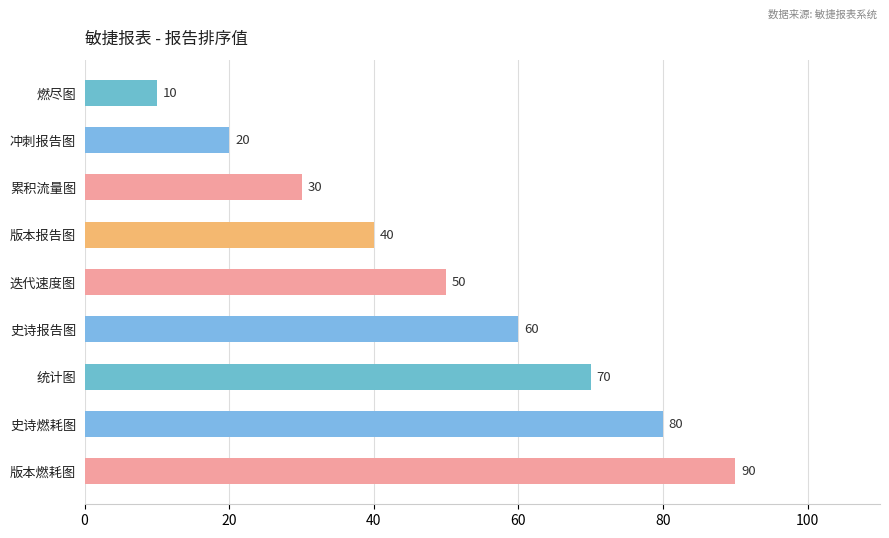

Which category has the highest value across all series?

版本燃耗图